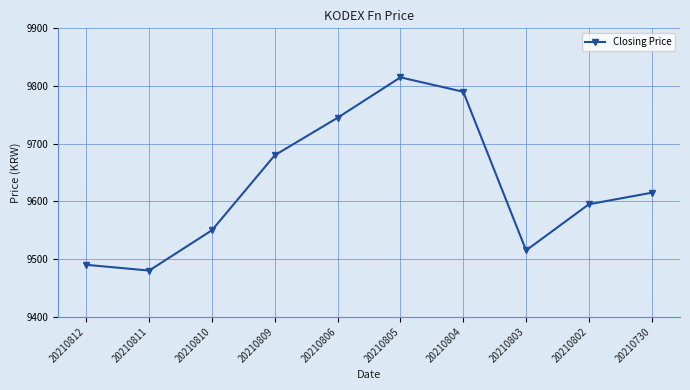

Reading left to right, list all the values displayed in this chart.

9490	9480	9550	9680	9745	9815	9790	9515	9595	9615